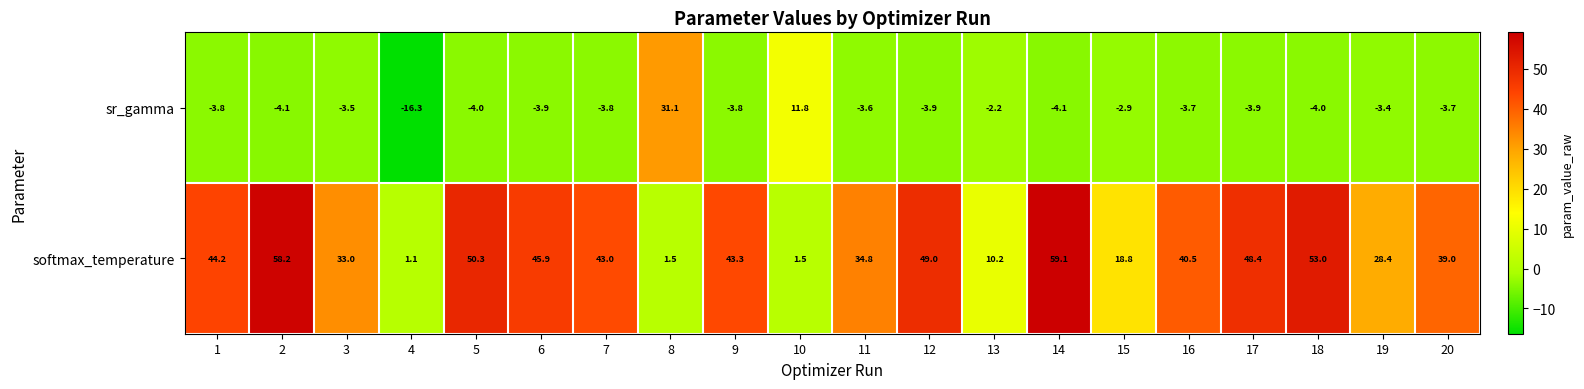

At how many categories does at least one series exceed 54?

2